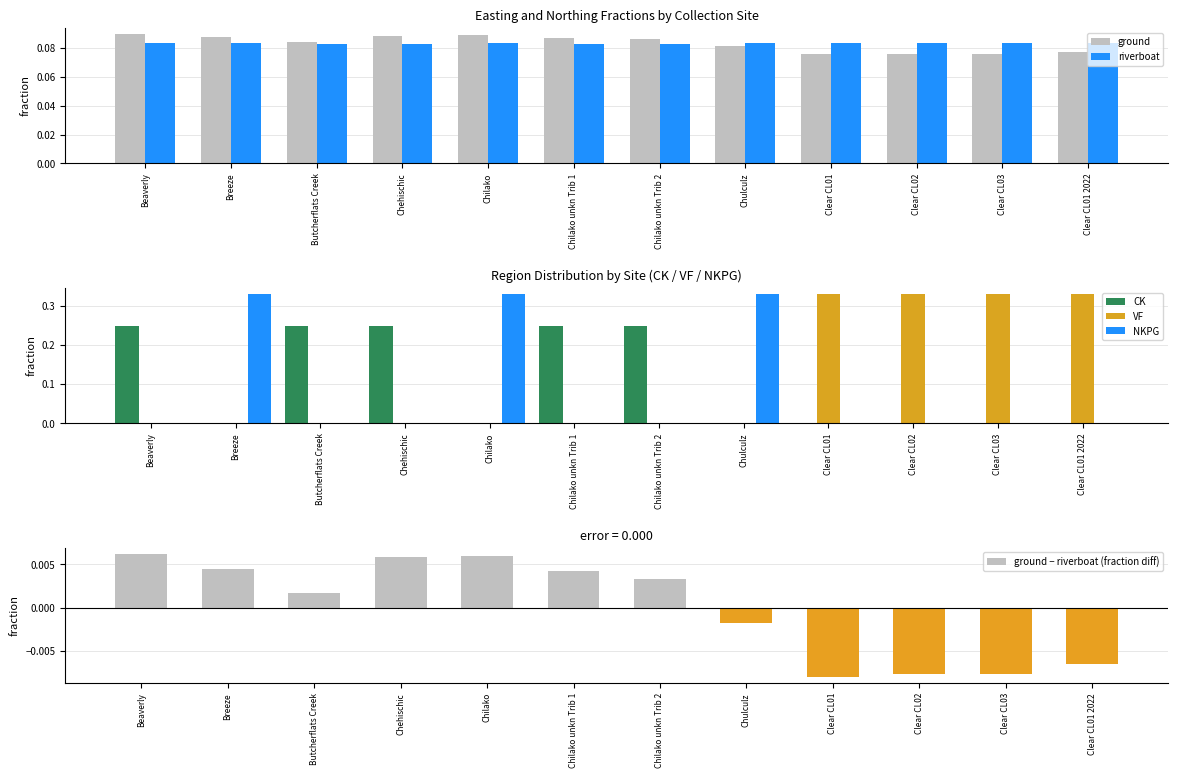

The value of ground at Chilako unkn Trib 2 is 0.1. True or false?

False